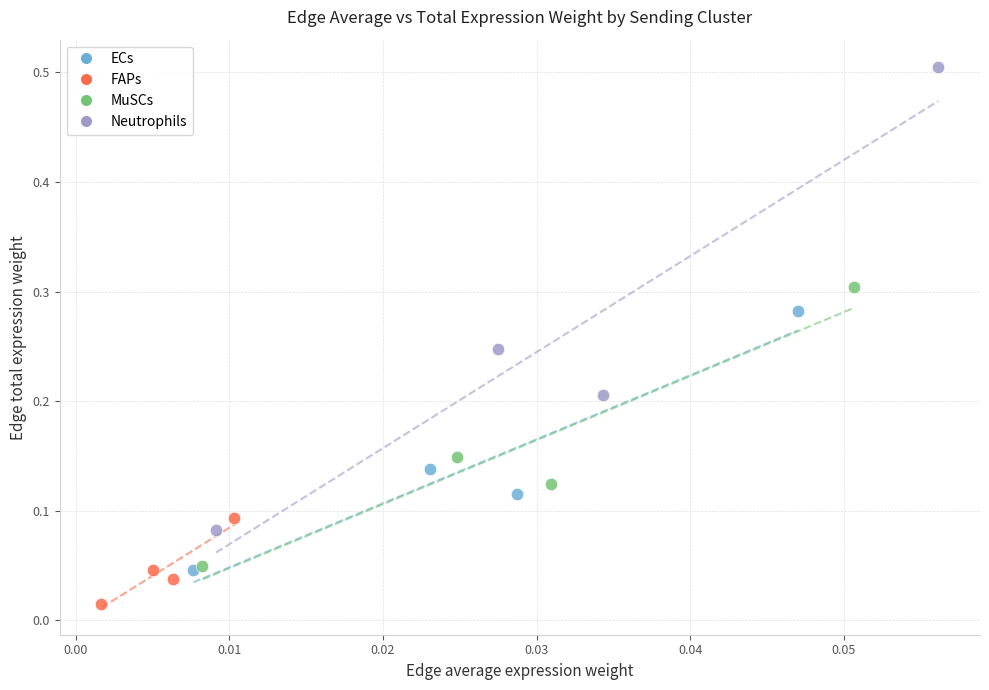

Which series contains the highest Y value?

Neutrophils